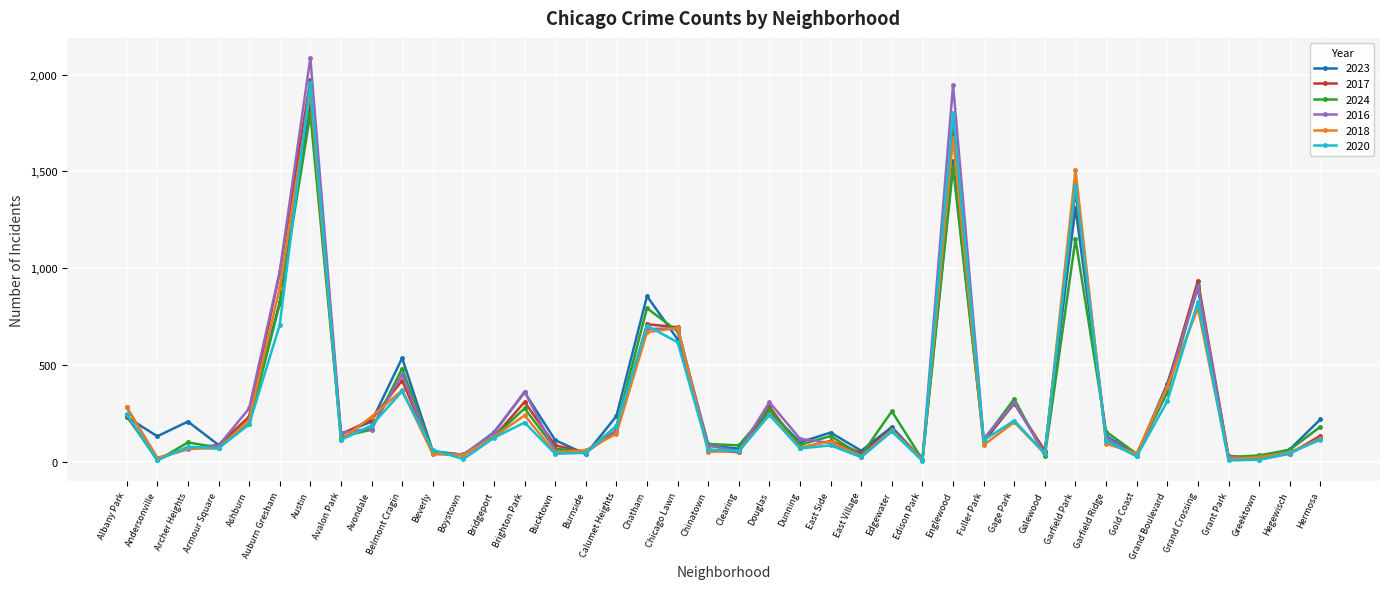

What is the sum of all 2016 values?

13179